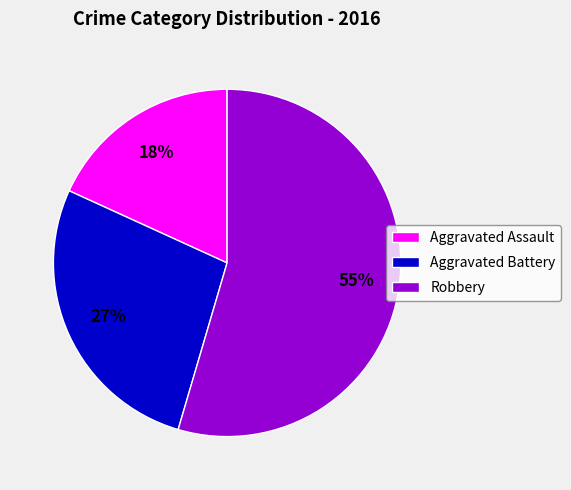

How many slices are in this pie chart?

3